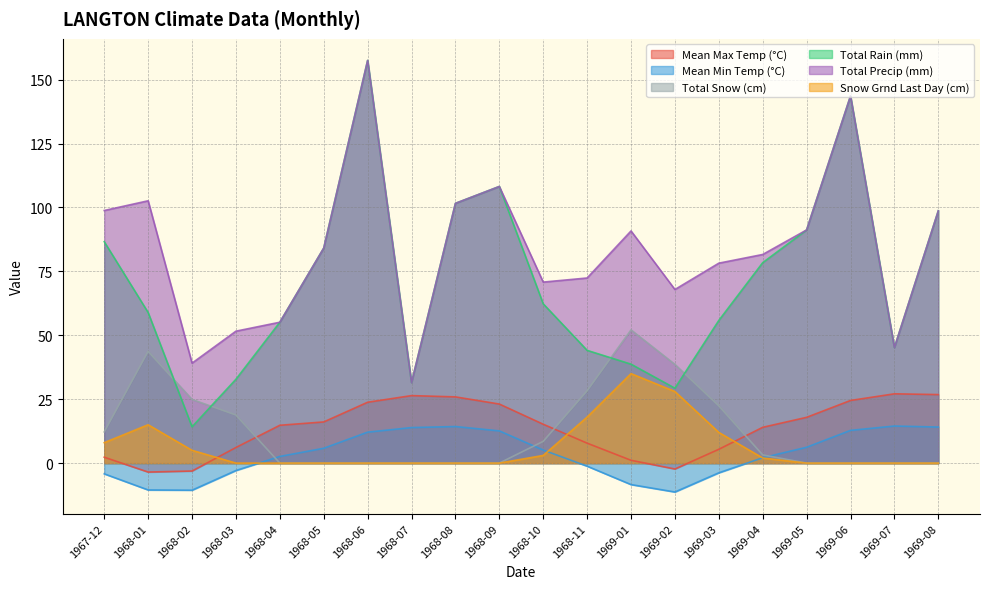

Count the number of categories in the chart.

20